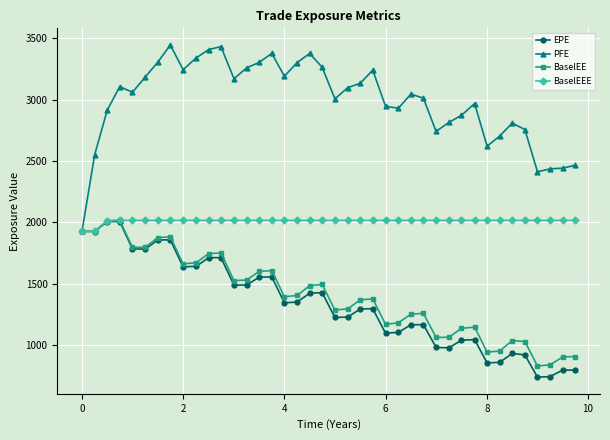

True or false: PFE has more than 1 interior local peaks.

True